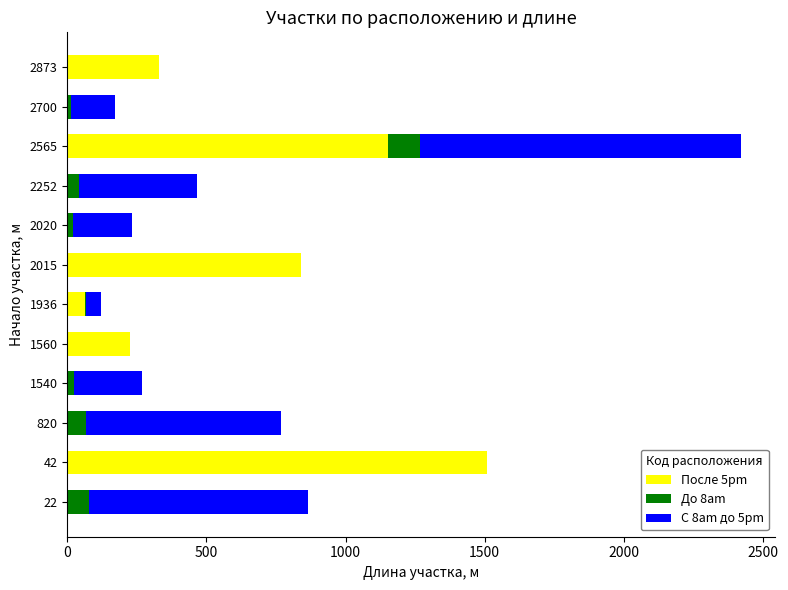

Is it true that После 5pm equals -691 at 2020?

False